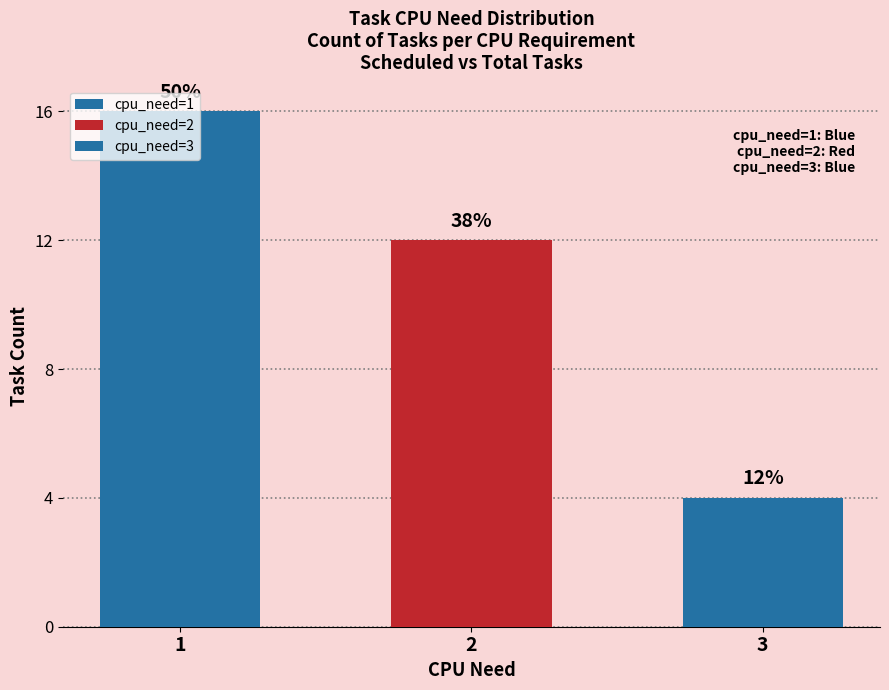

Which has a higher value, 3 or 1?

1